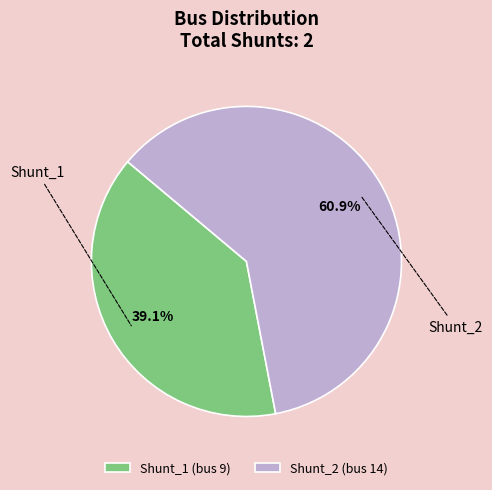

What is the smallest slice in the pie chart?

Shunt_1